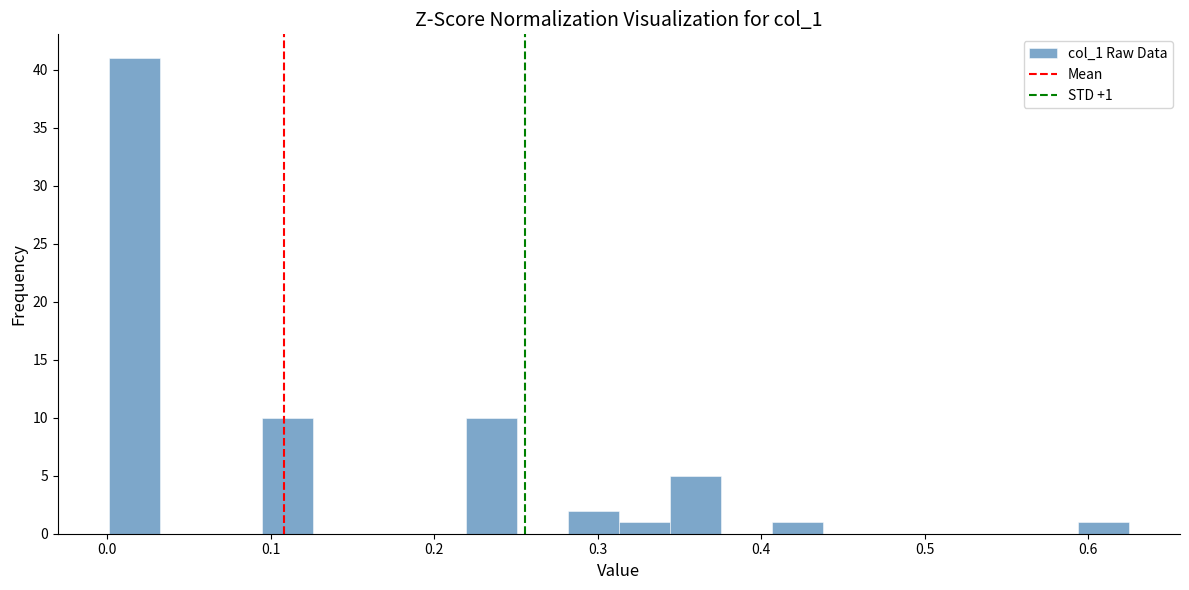

Around what value on the x-axis is the tallest bar? Give the approximate position of its centre, as read against the axis.

0.02